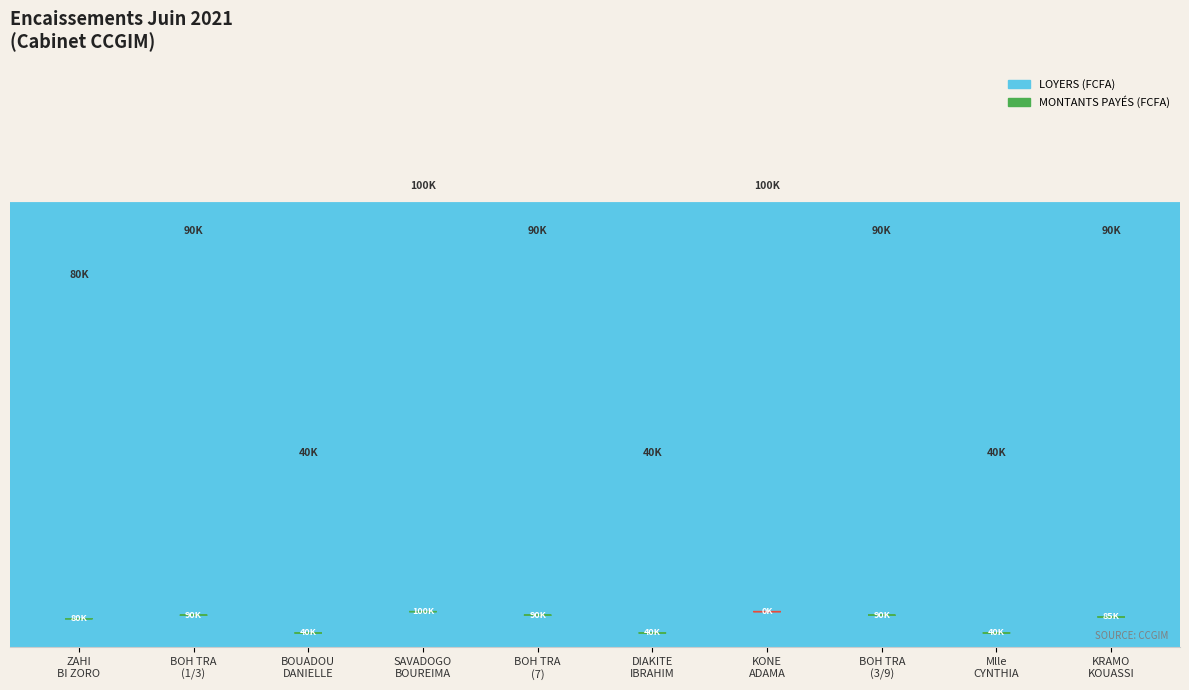

Read the LOYERS value at KONE ADAMA, to the nearest 10.

100000